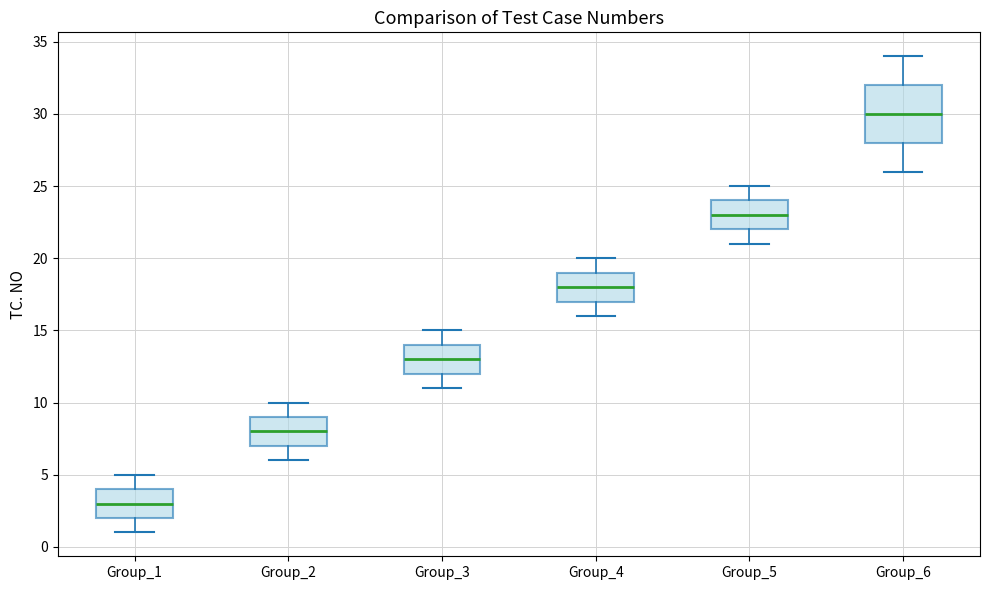

Reading left to right, transcribe this box plot: for each box, give where its median line is, the range the box spans, and where its two whiskers end, as read against the y-axis. The values are not printed on the chart, so give them approximately, as read against the axis.

Group_1: median 3, box 2 to 4, whiskers 1 to 5
Group_2: median 8, box 7 to 9, whiskers 6 to 10
Group_3: median 13, box 12 to 14, whiskers 11 to 15
Group_4: median 18, box 17 to 19, whiskers 16 to 20
Group_5: median 23, box 22 to 24, whiskers 21 to 25
Group_6: median 30, box 28 to 32, whiskers 26 to 34